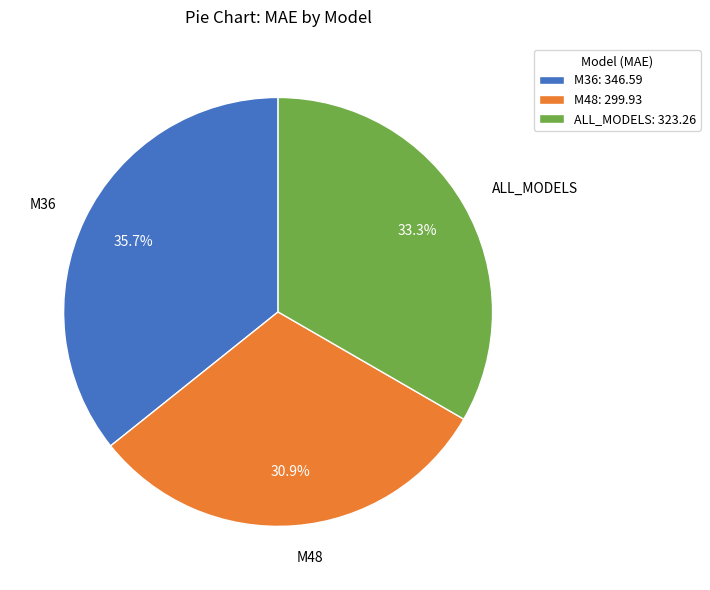

Combined, do M48 and ALL_MODELS account for over 50%?

Yes